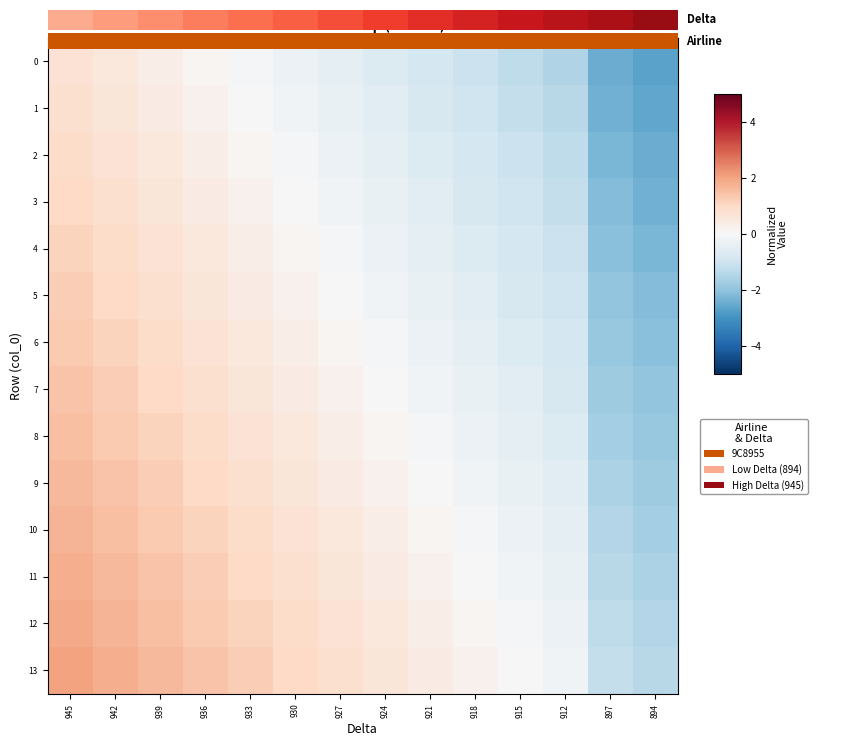

What is the sum of all 12 values?

7.0